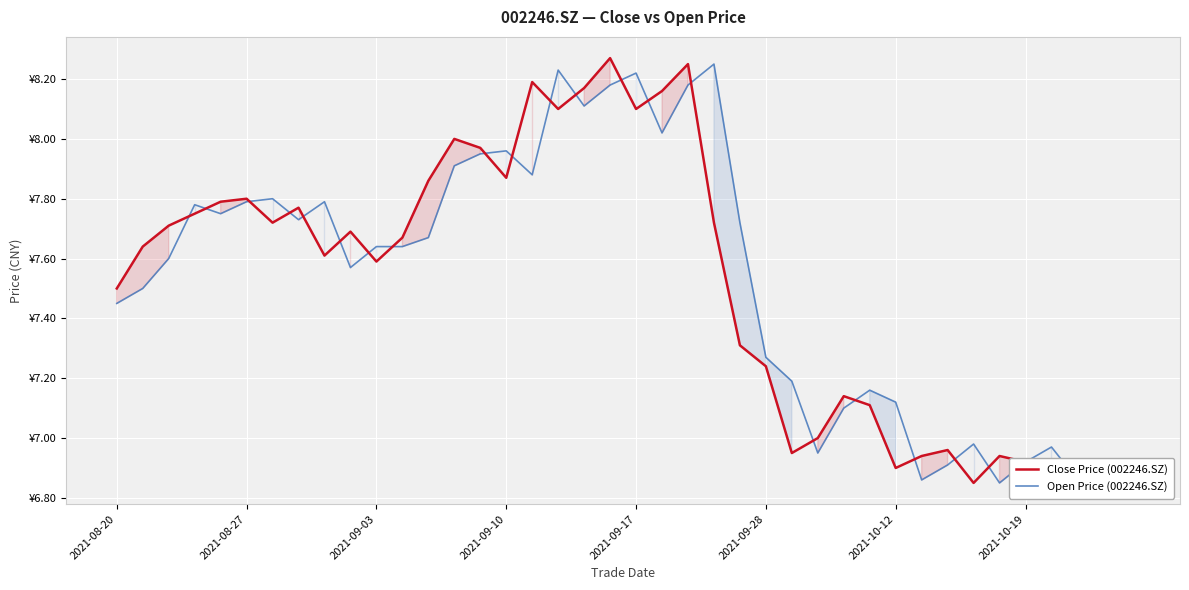

Is it true that Close Price (002246.SZ) equals 12.0 at 32?

False